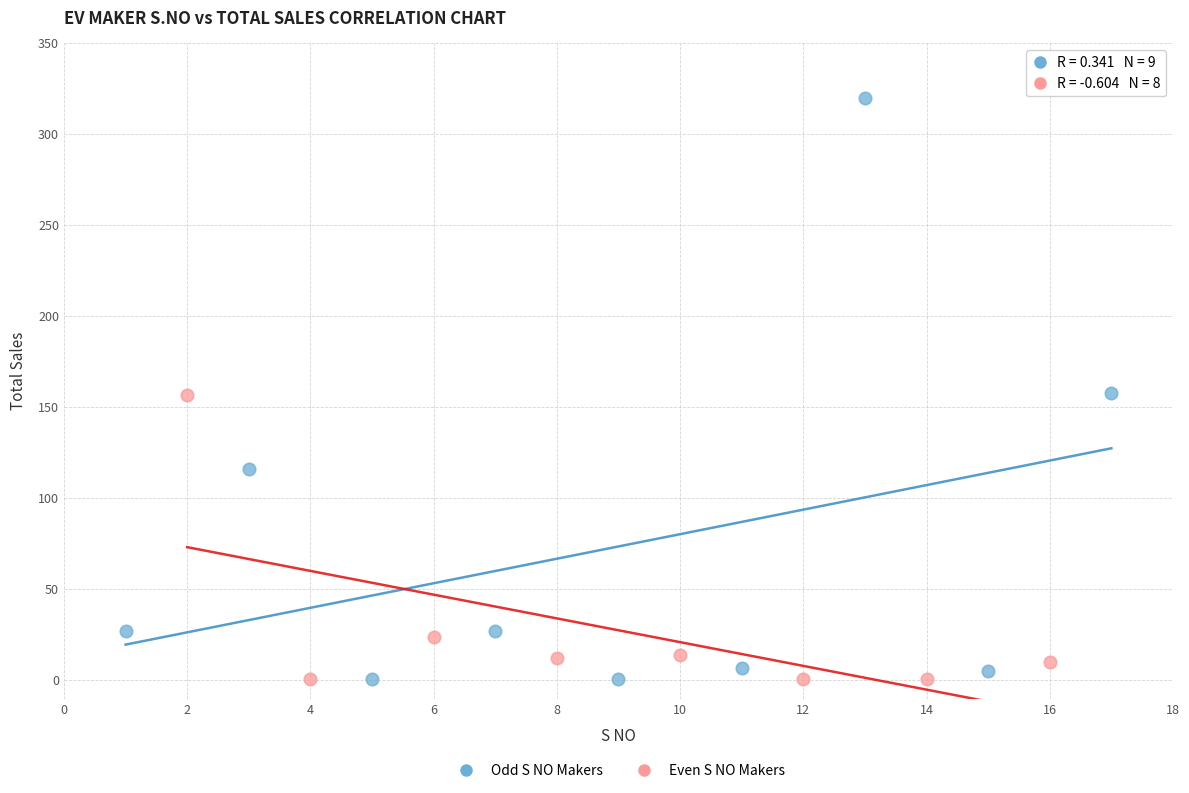

What are all the series names shown in the legend?

Odd S NO Makers, Even S NO Makers